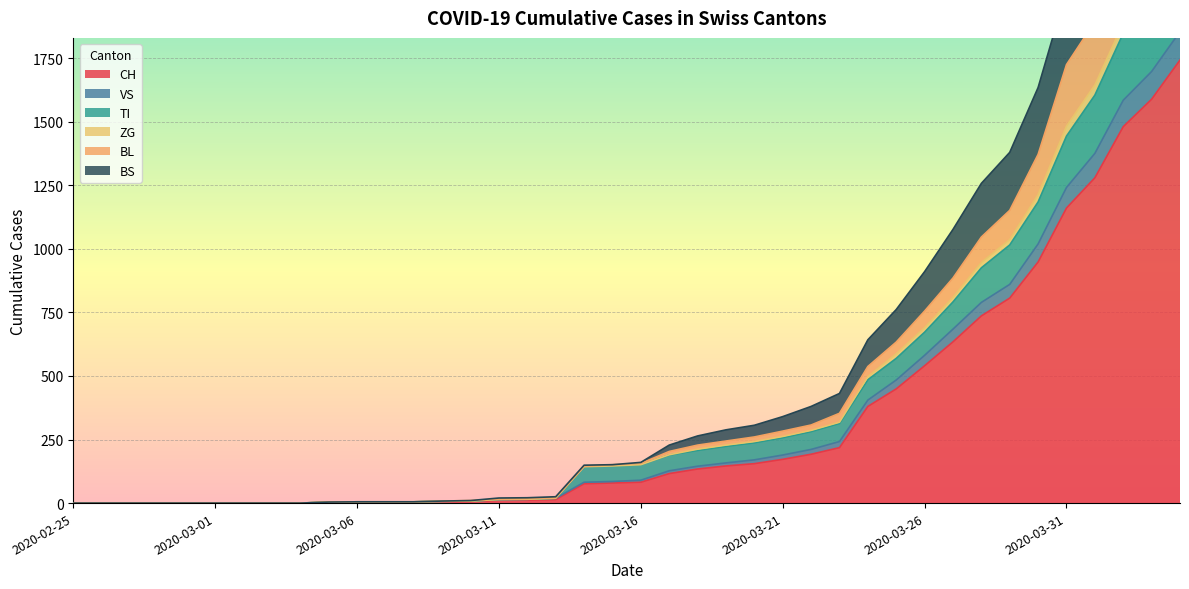

What is the label of the 38th point from the left?

2020-04-02